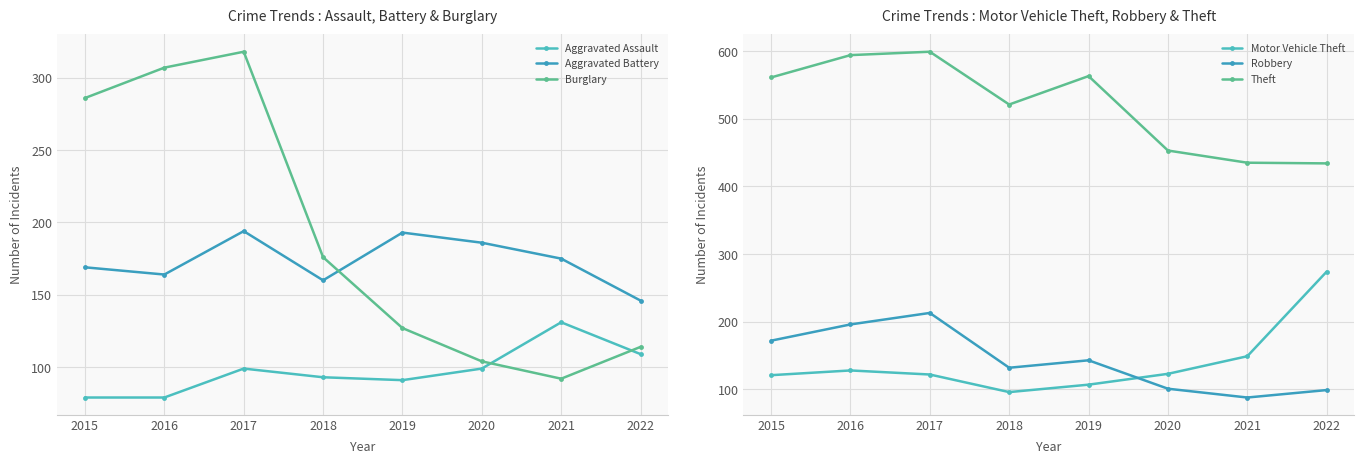

Where is the first local maximum for Burglary?

2017